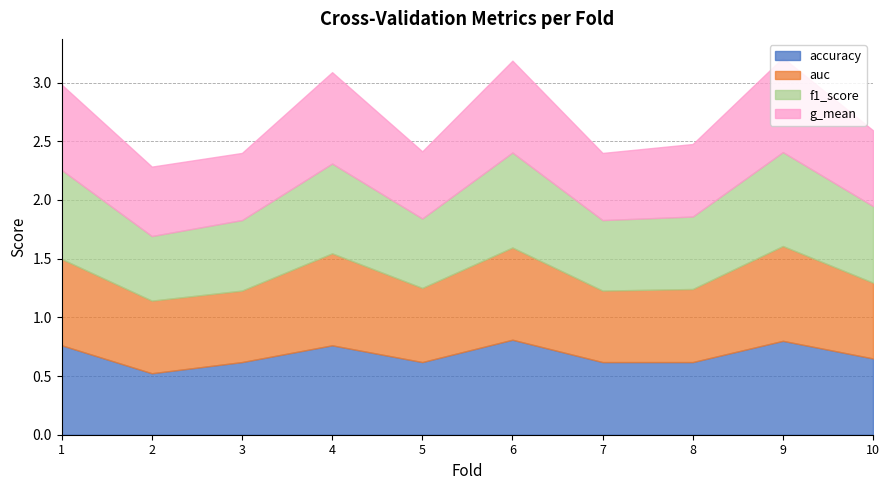

The accuracy series shows 0.9 at 3. True or false?

False